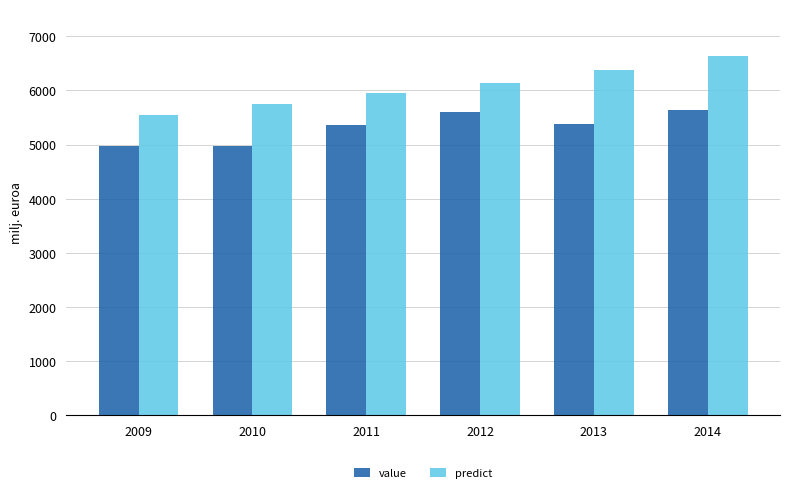

Which series changed the most between 2009 and 2010?

predict